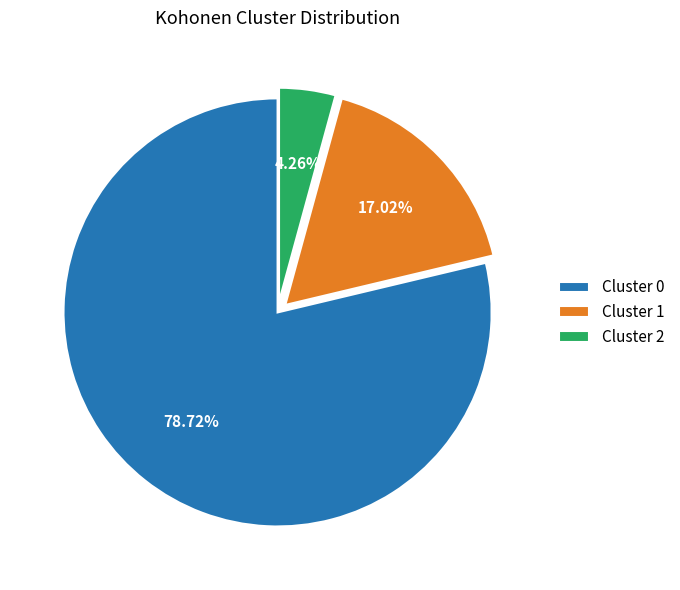

Which has a higher value, Cluster 1 or Cluster 2?

Cluster 1